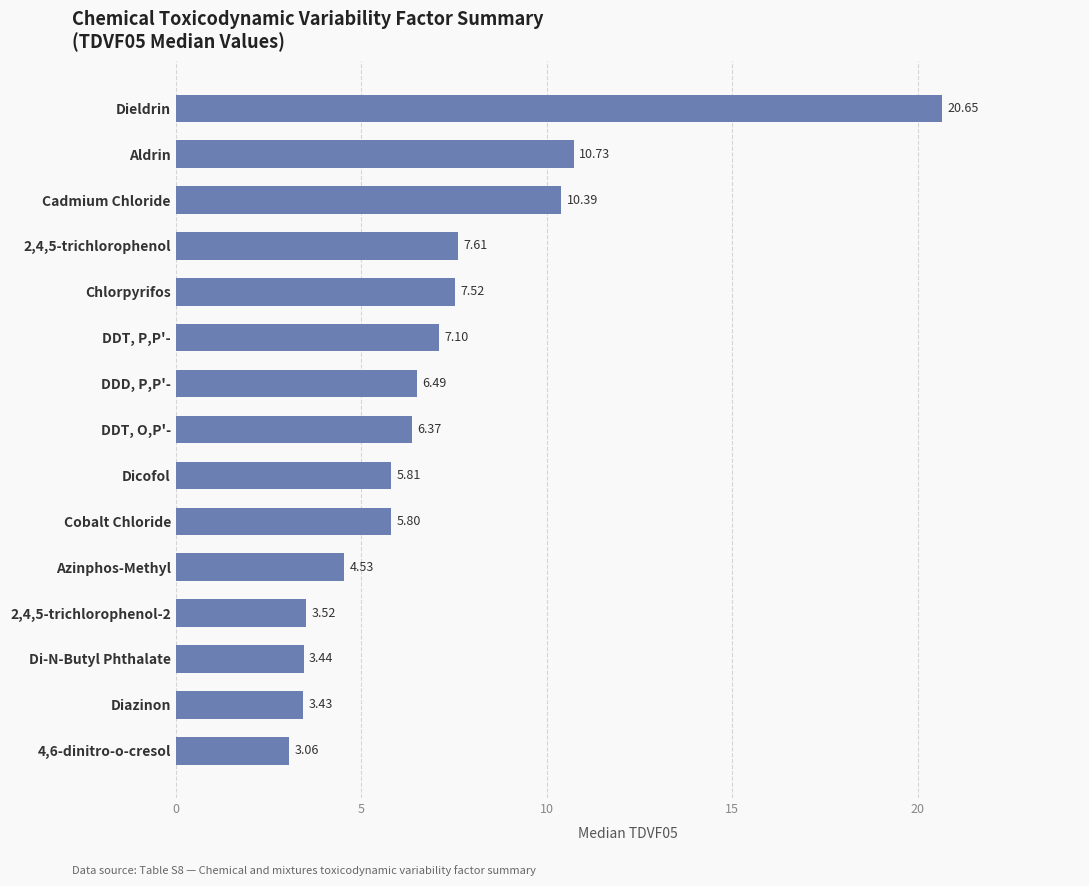

What is the average value?

7.1